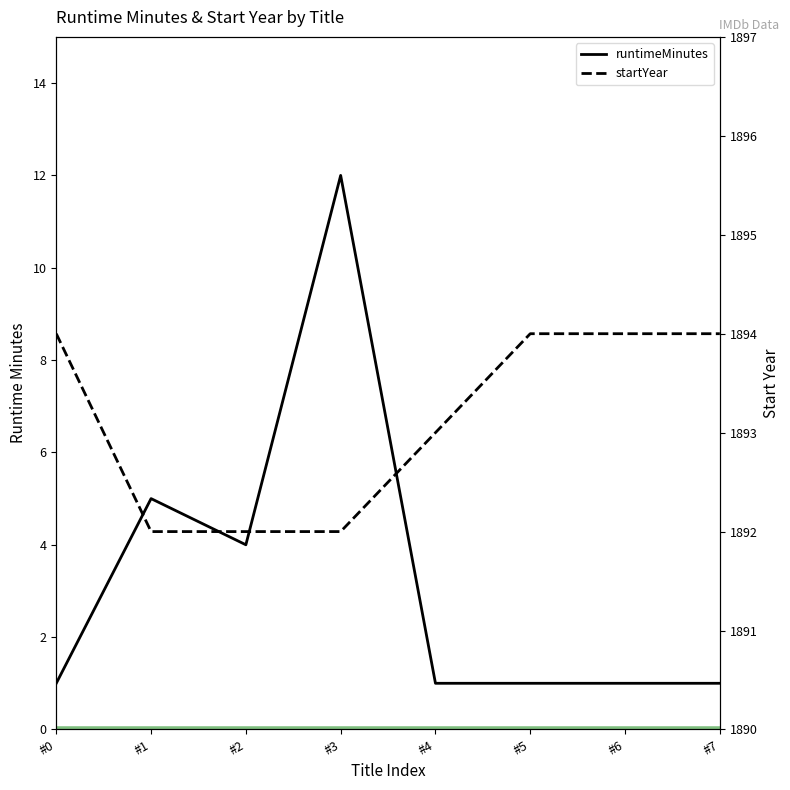

What is the minimum value shown in the chart?

1